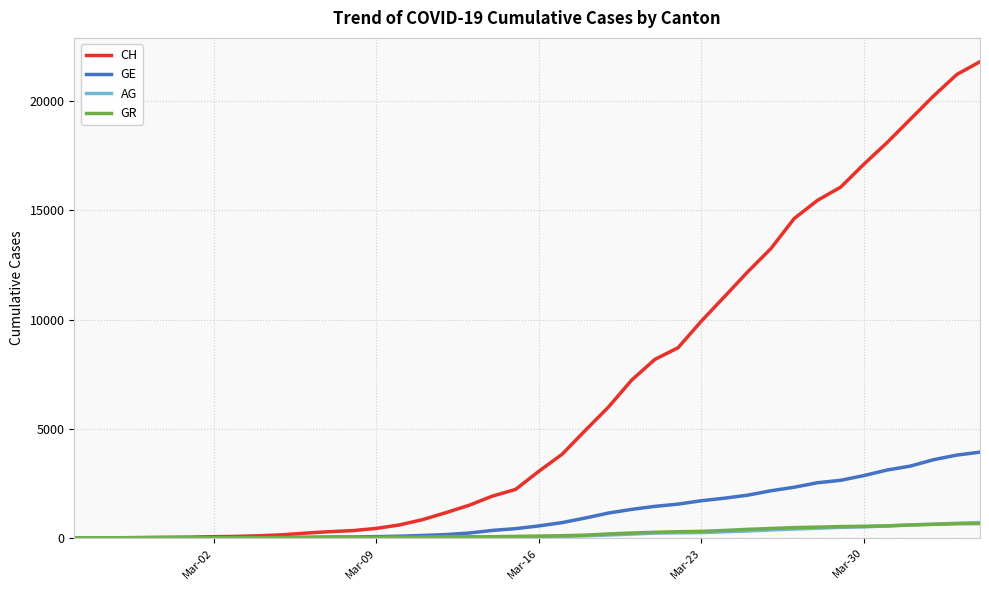

Which series has the largest range (max minus min)?

CH